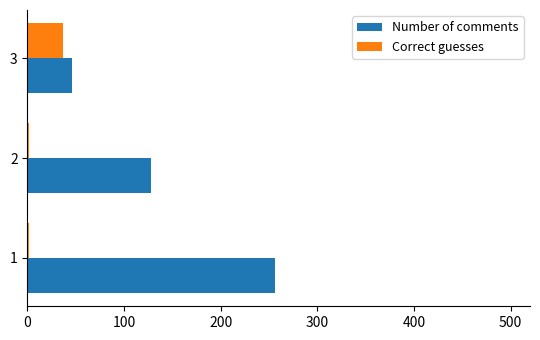

Rank the series by their maximum value, from lowest to highest.

Correct guesses, Number of comments